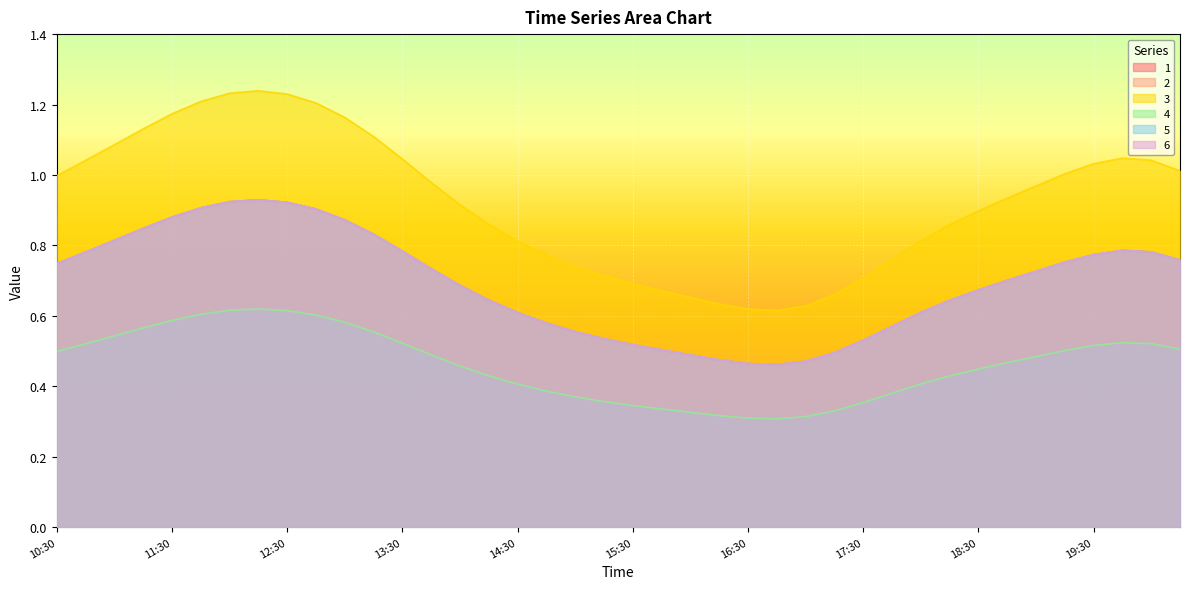

True or false: 6 and 2 cross at least once.

False